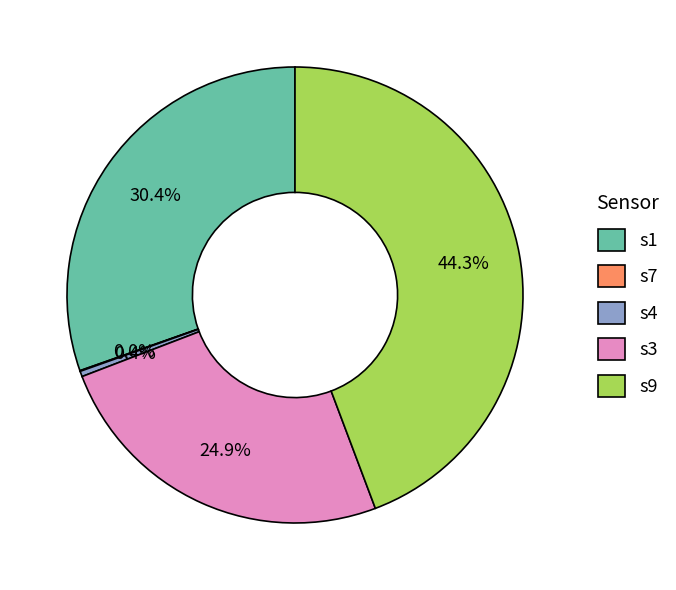

Does any single category account for the majority?

No